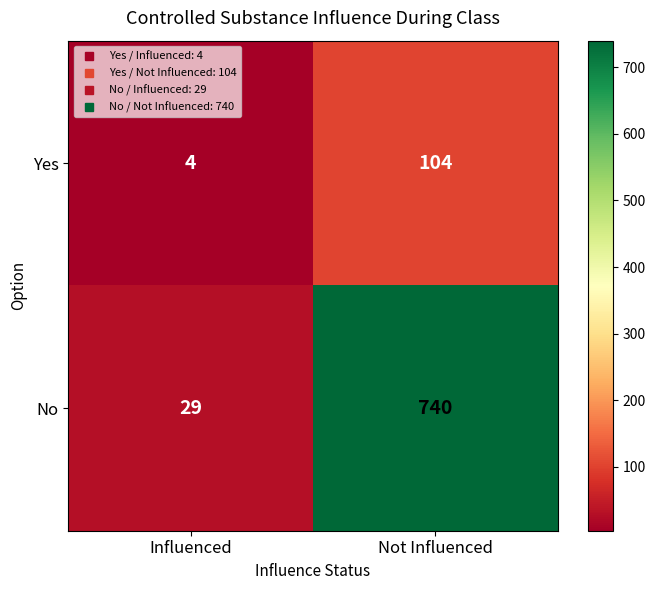

Count the number of categories in the chart.

2